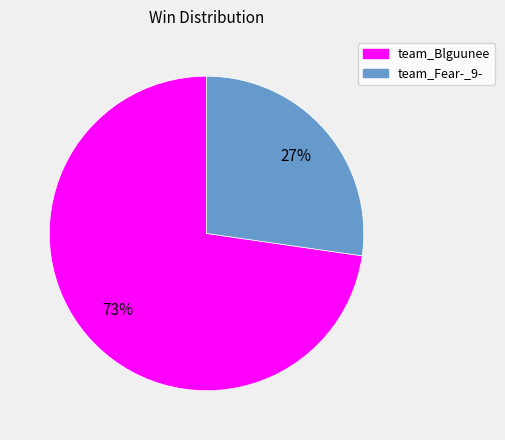

Is it true that team_Blguunee is 60% of the pie?

False